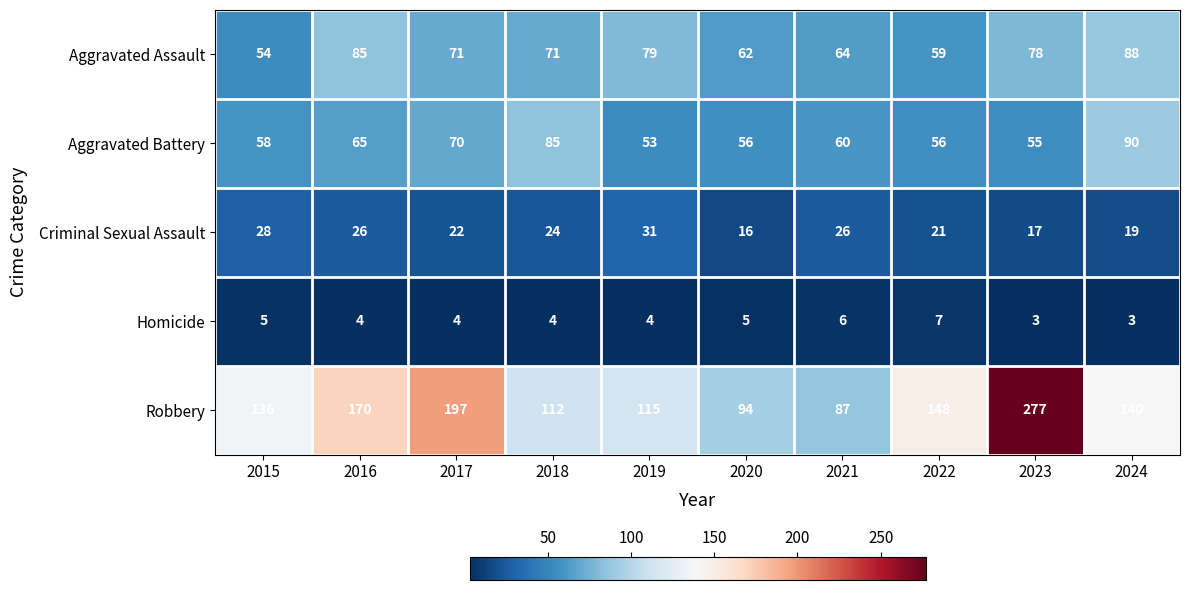

Rank the series at 2020 from lowest to highest value.

Homicide, Criminal Sexual Assault, Aggravated Battery, Aggravated Assault, Robbery